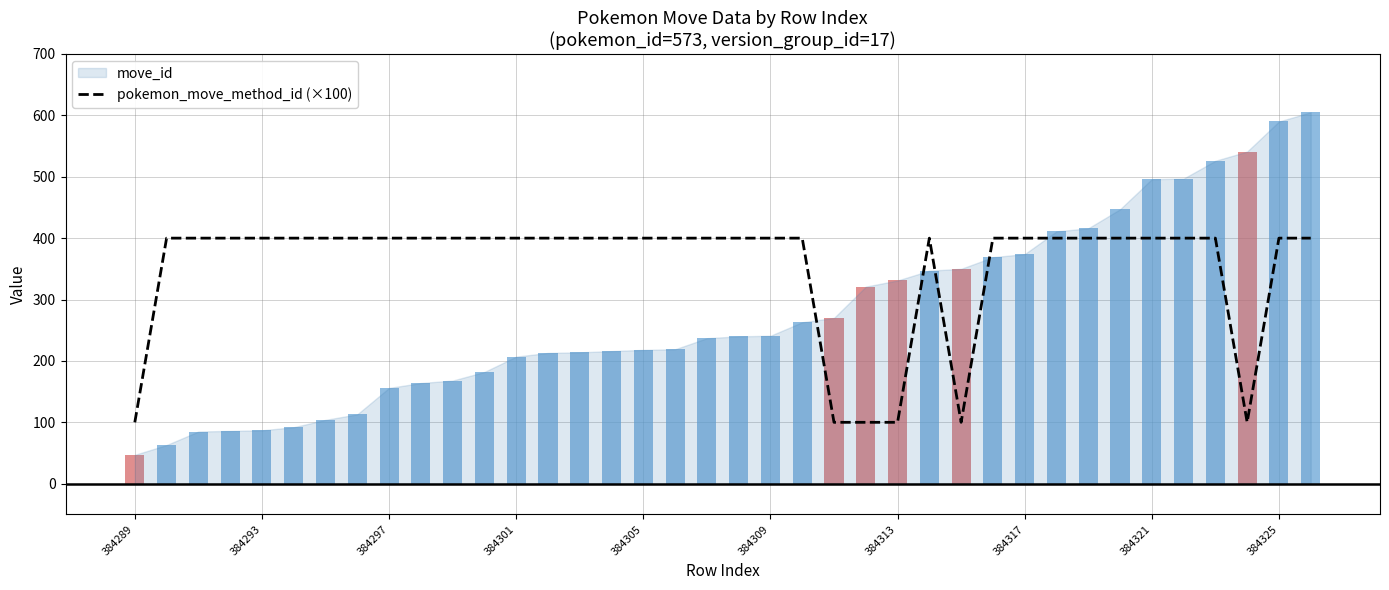

The pokemon_move_method_id (×100) series shows 100 at 384289. True or false?

True